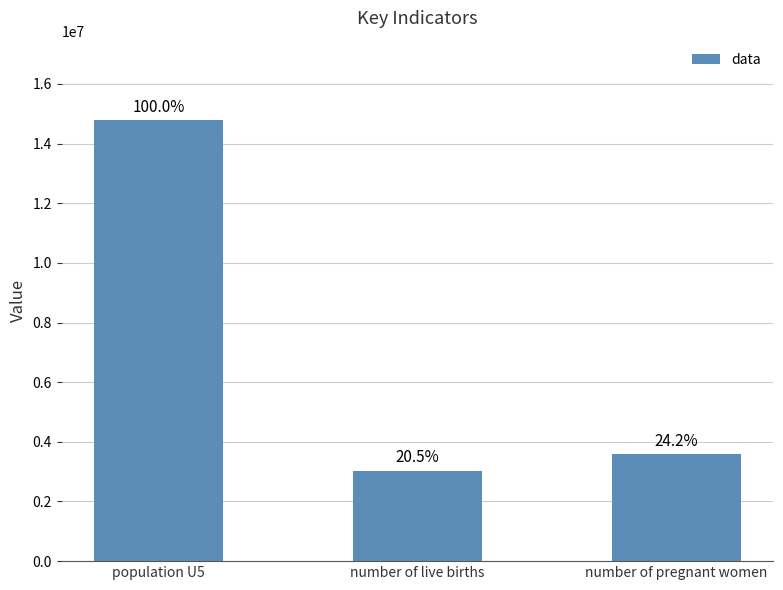

What is the approximate value at population U5?

14790000